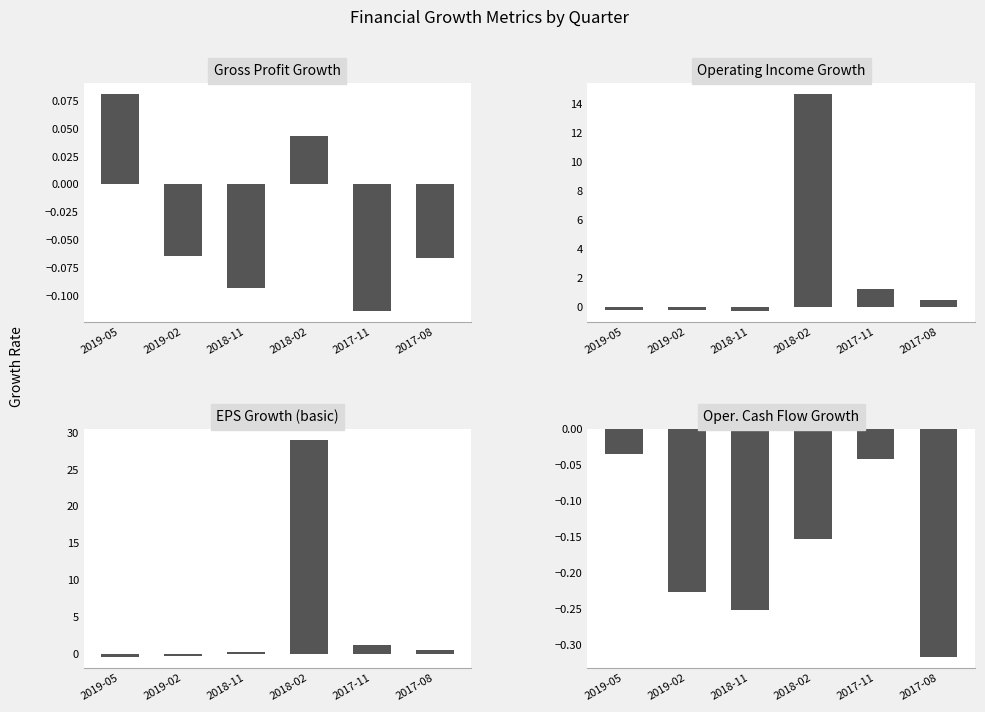

List the series in order of their peak value, lowest first.

Operating Cash Flow Growth, Gross Profit Growth, Operating Income Growth, EPS Growth (basic)